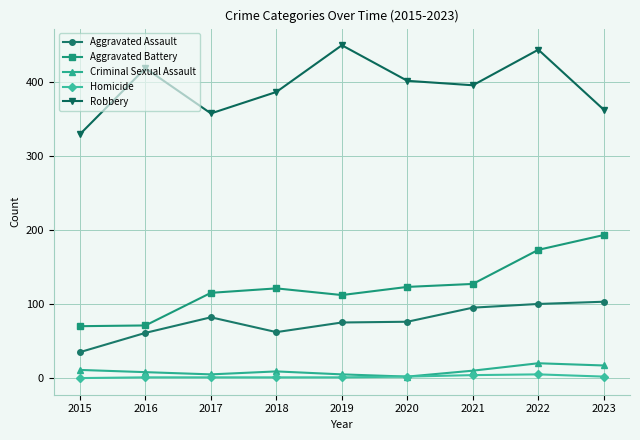

At 2016, list the series in order from smallest to largest.

Homicide, Criminal Sexual Assault, Aggravated Assault, Aggravated Battery, Robbery